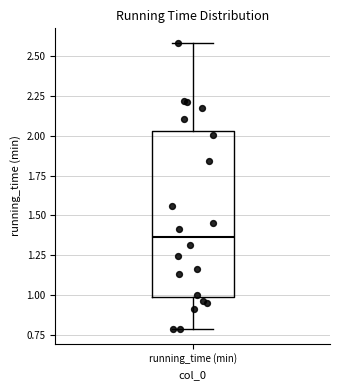

Transcribe this box plot: give where the median line is, the range the box spans, and where the two whiskers end, as read against the y-axis. The values are not printed on the chart, so give them approximately, as read against the axis.

median 1.35, box 1.00 to 2.05, whiskers 0.80 to 2.60